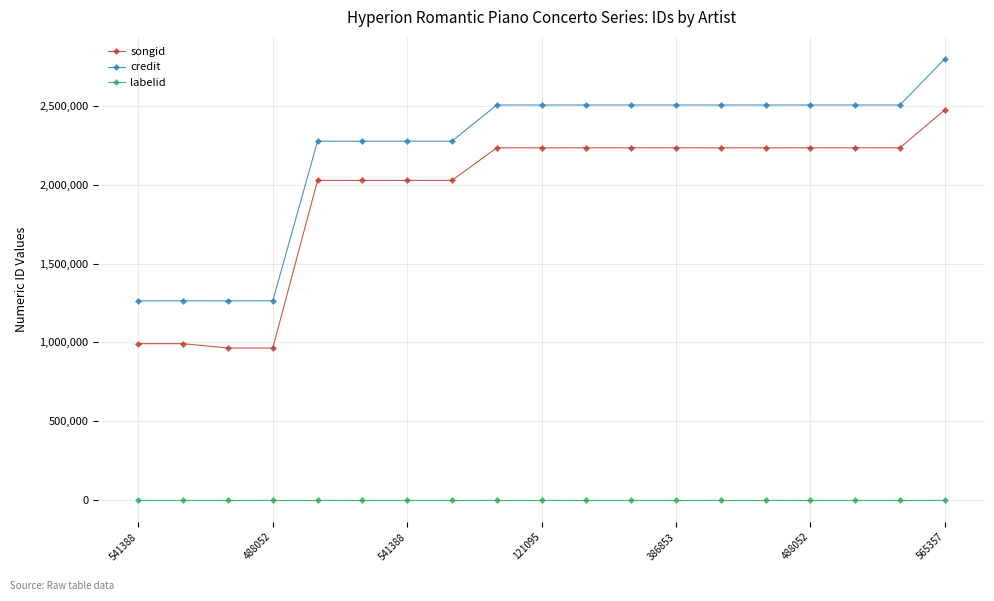

True or false: labelid and songid intersect in this chart.

False